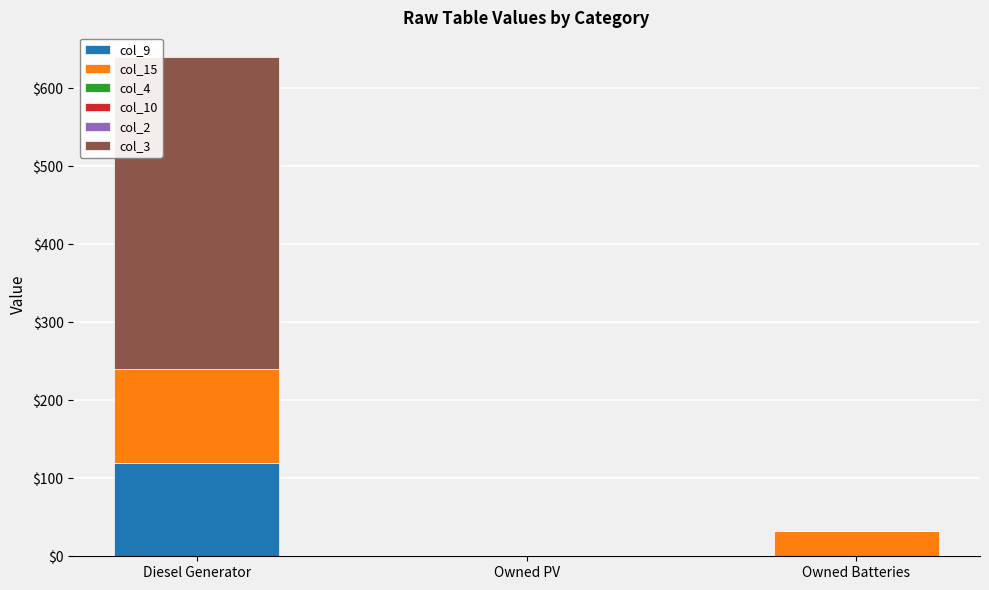

At which category is the sum across all series the highest?

Diesel Generator